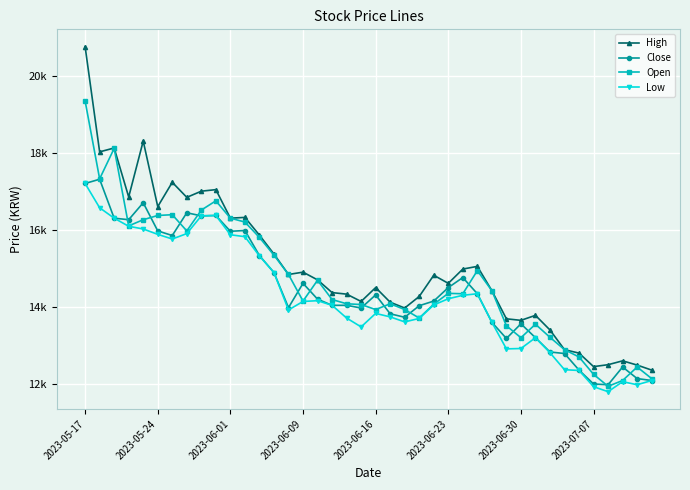

Which category has the highest value across all series?

2023-05-17